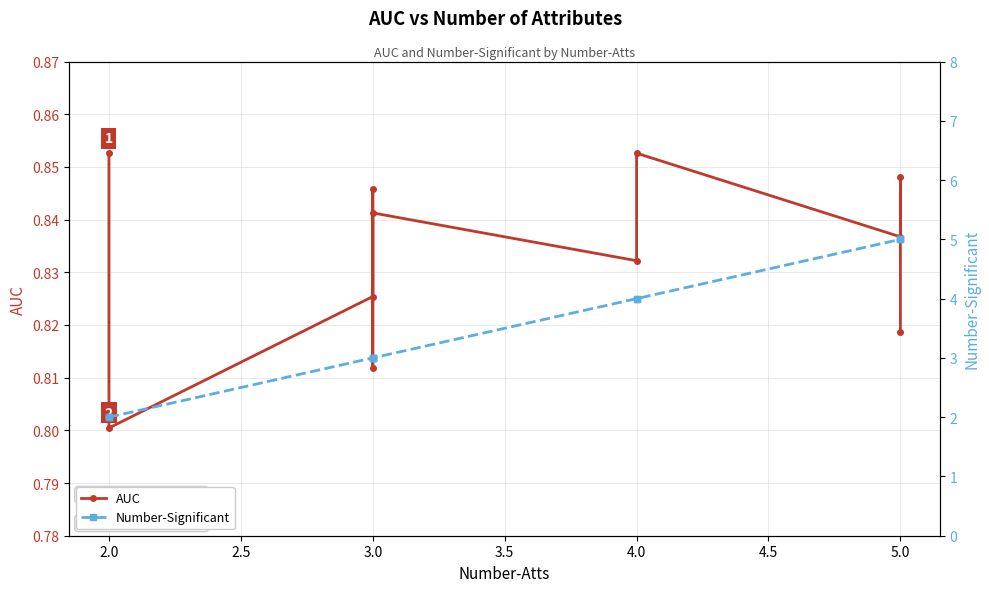

True or false: Number-Significant has more than 2 points higher than both neighbors.

False